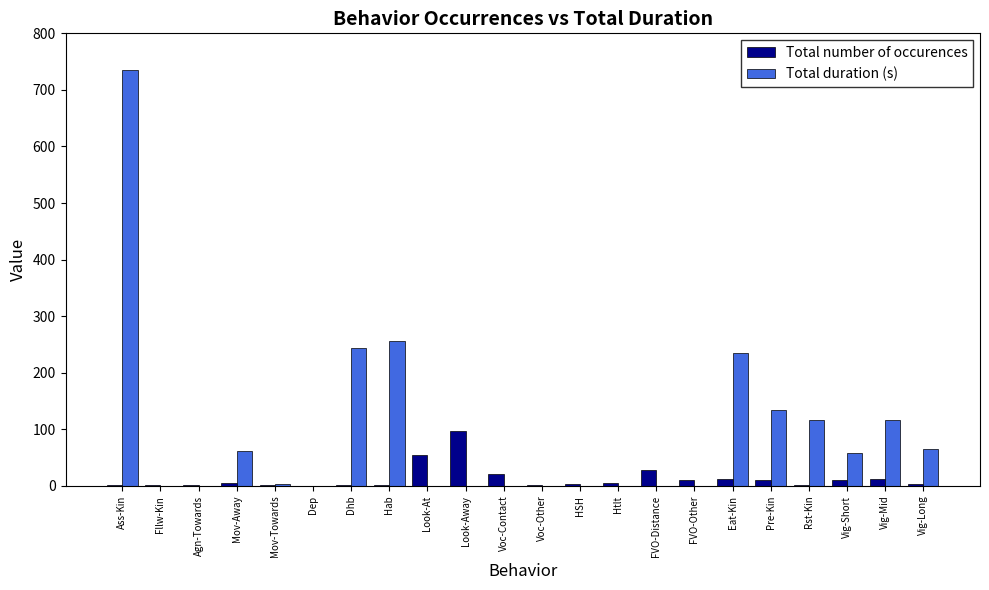

Between Agn-Towards and Mov-Away, which series saw the biggest shift?

Total duration (s)